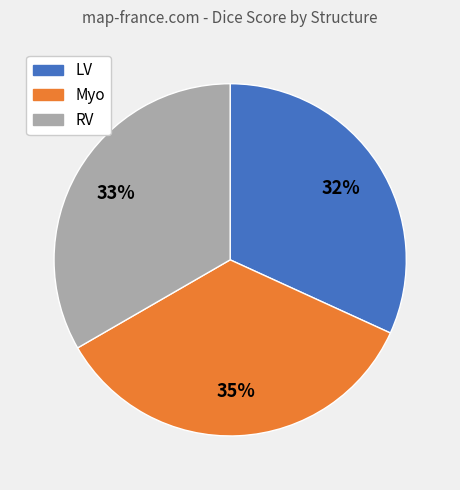

Is it true that Myo is 22% of the pie?

False